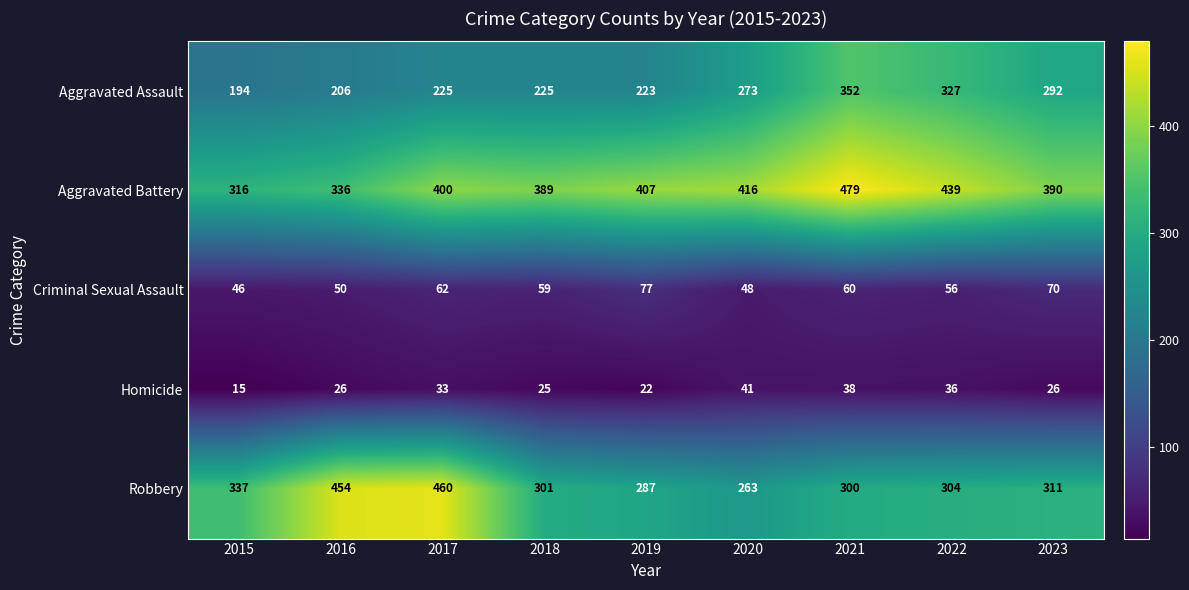

What is the spread (max minus min) of values at 2017?

427